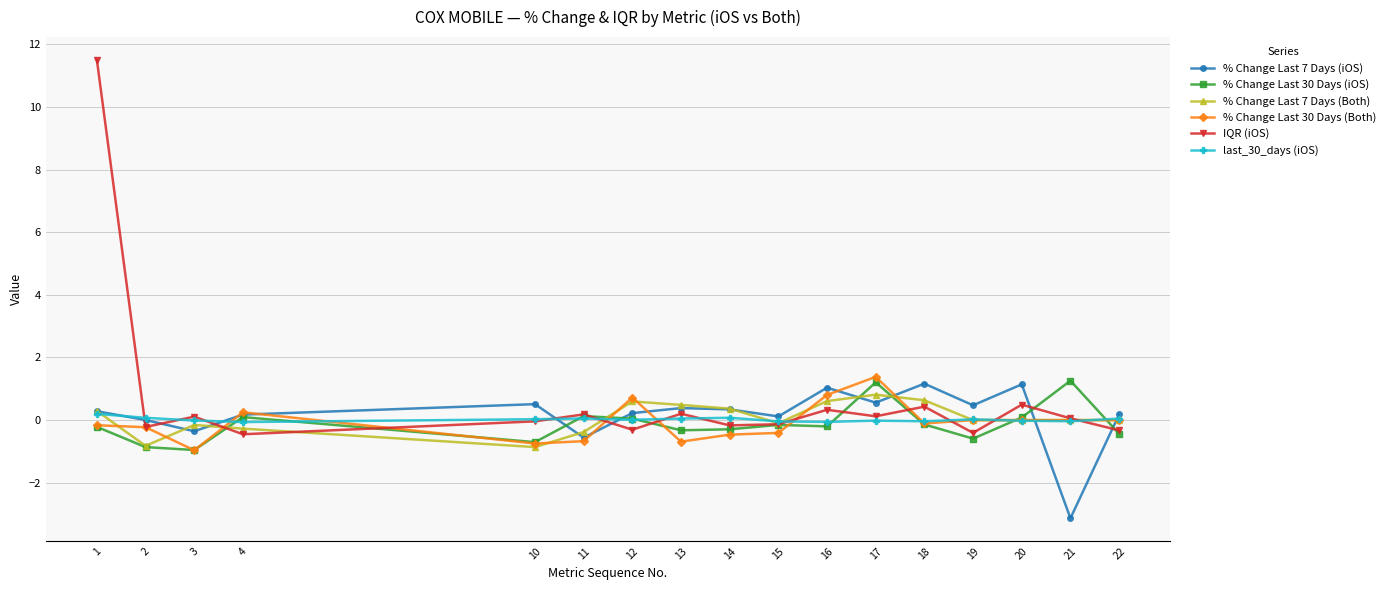

True or false: % Change Last 7 Days (Both) has more than 1 points higher than both neighbors.

True